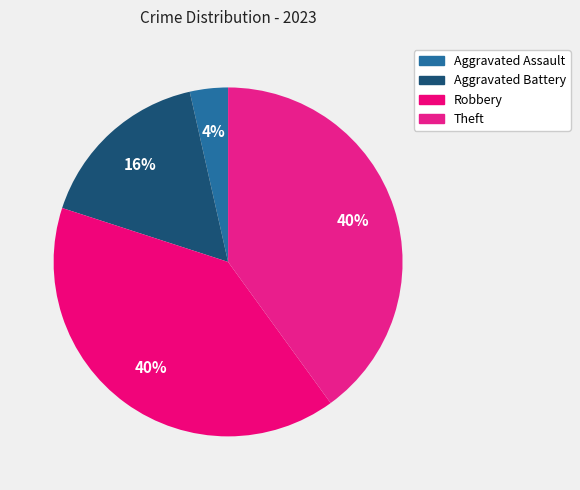

True or false: Aggravated Battery accounts for 16% of the total.

True